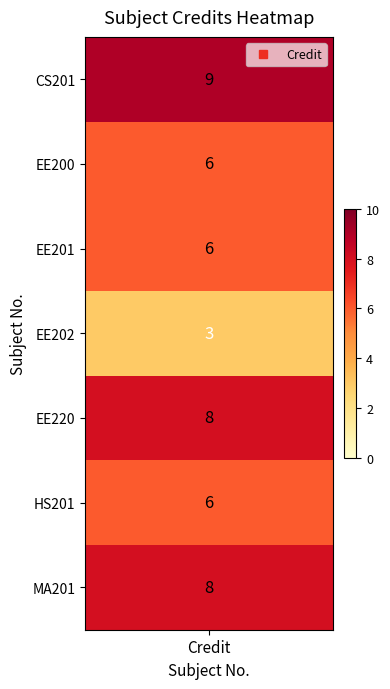

Reading right to left, what are all the values shown in this chart?

MA201=8	HS201=6	EE220=8	EE202=3	EE201=6	EE200=6	CS201=9